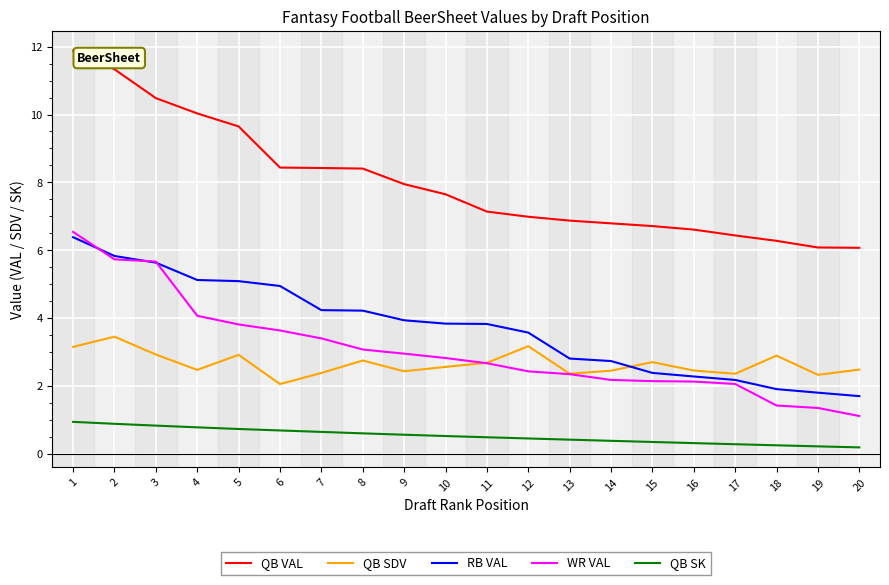

True or false: WR VAL and QB VAL intersect in this chart.

False